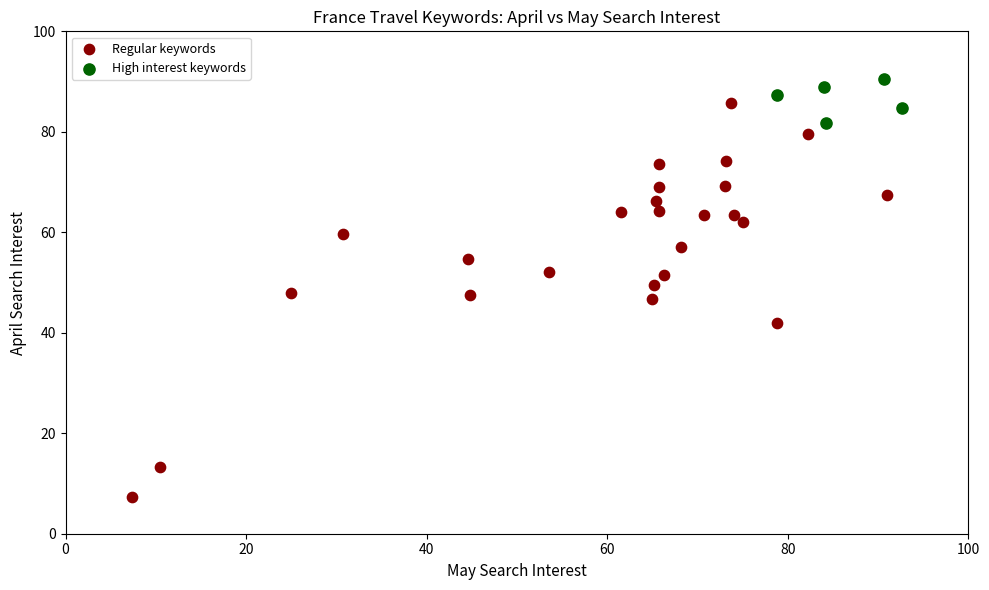

Which series has the largest Y range (max minus min)?

Regular keywords